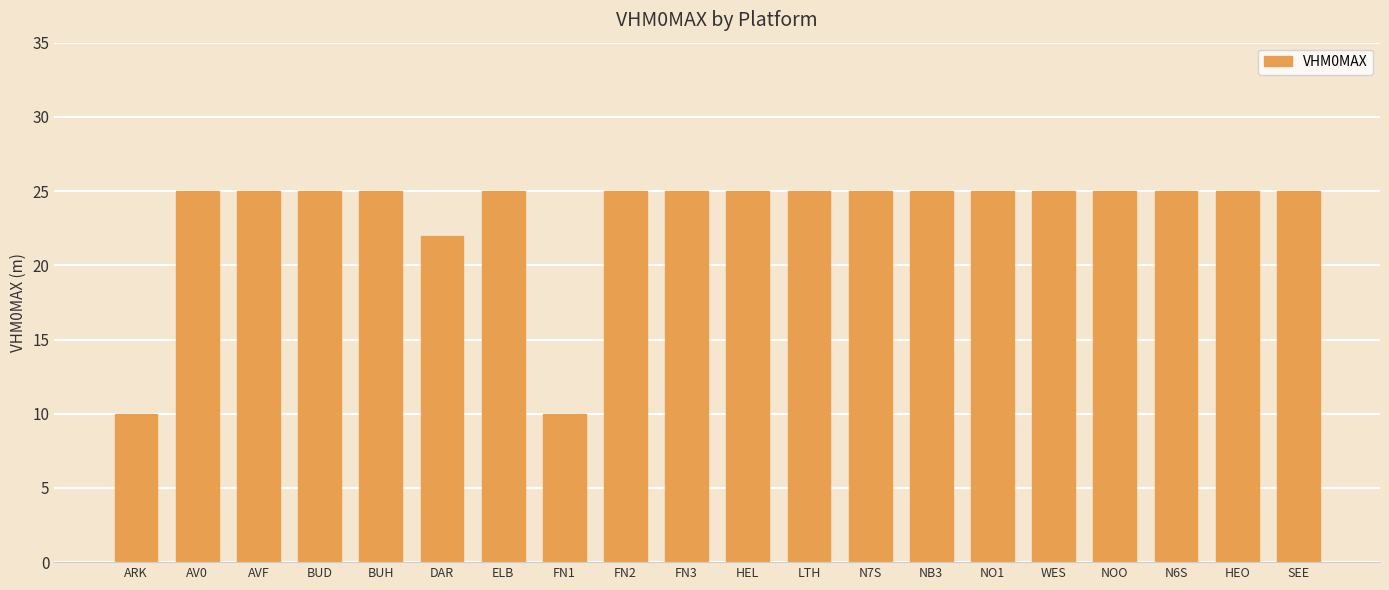

What is the difference between the second highest and second lowest values?

15